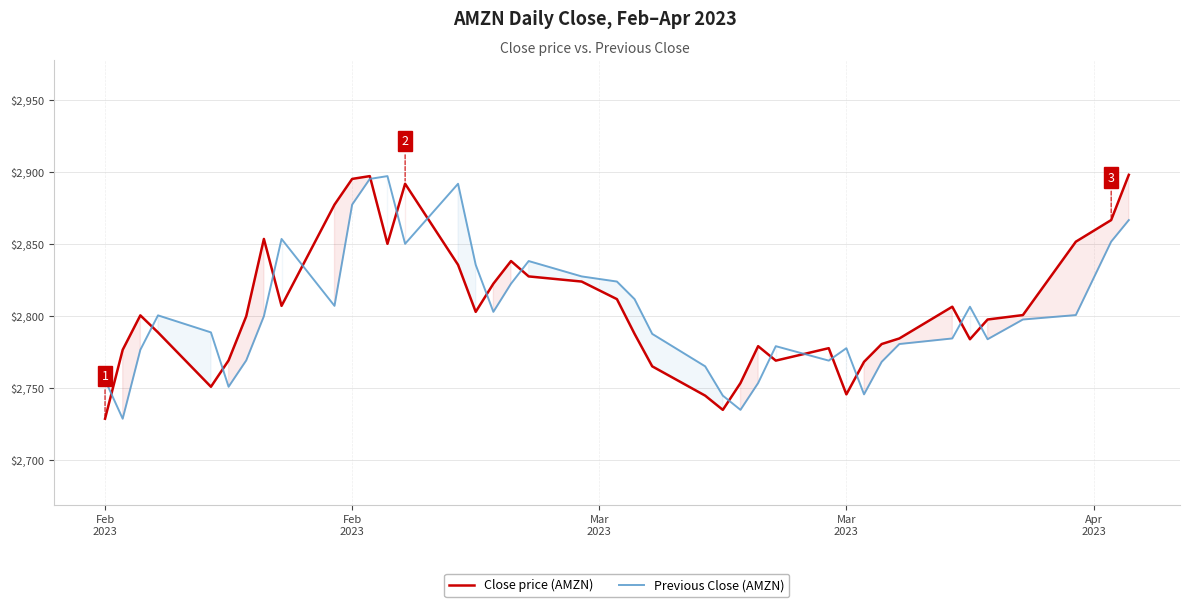

At how many categories does at least one series exceed 2850?

11